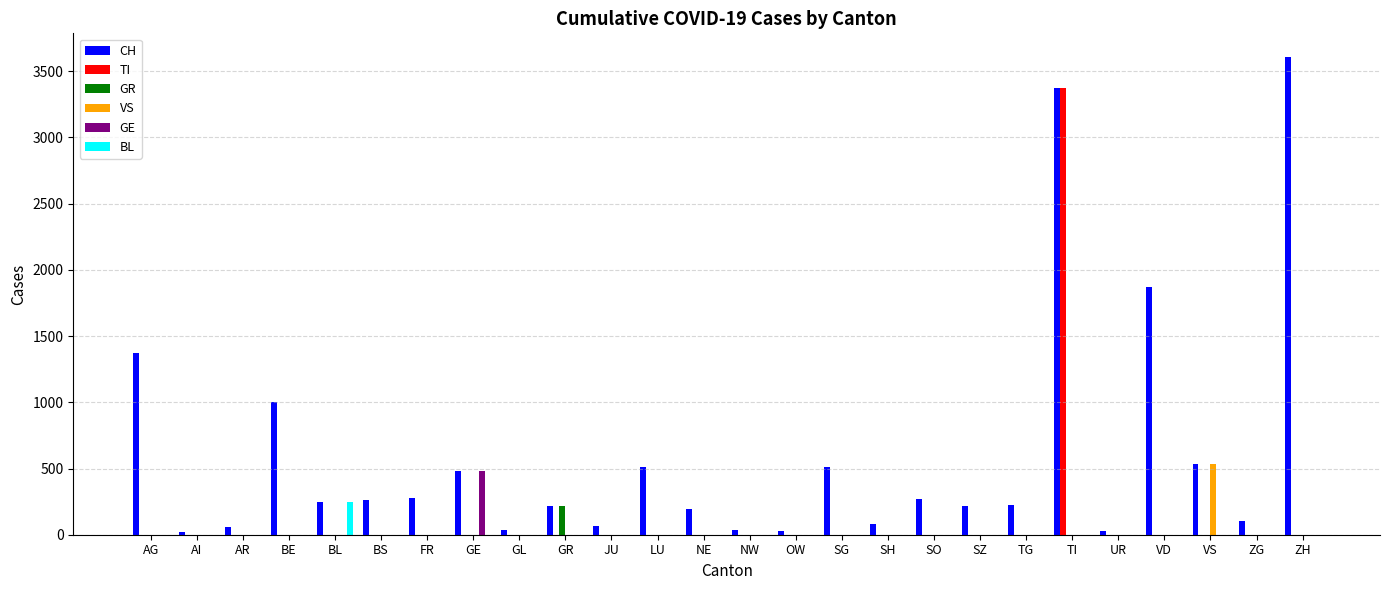

What are all the series names shown in the legend?

CH, TI, GR, VS, GE, BL